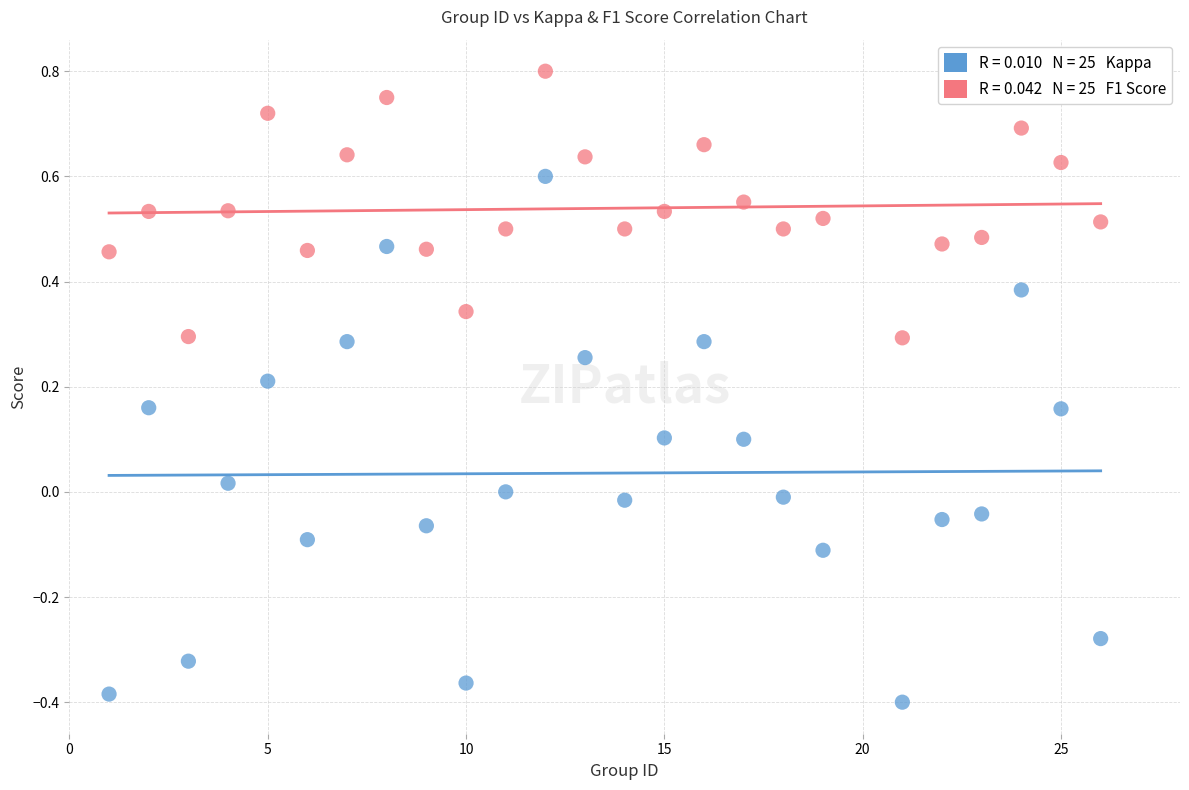

Across all data points, what is the range of X values (max minus min)?

25.0